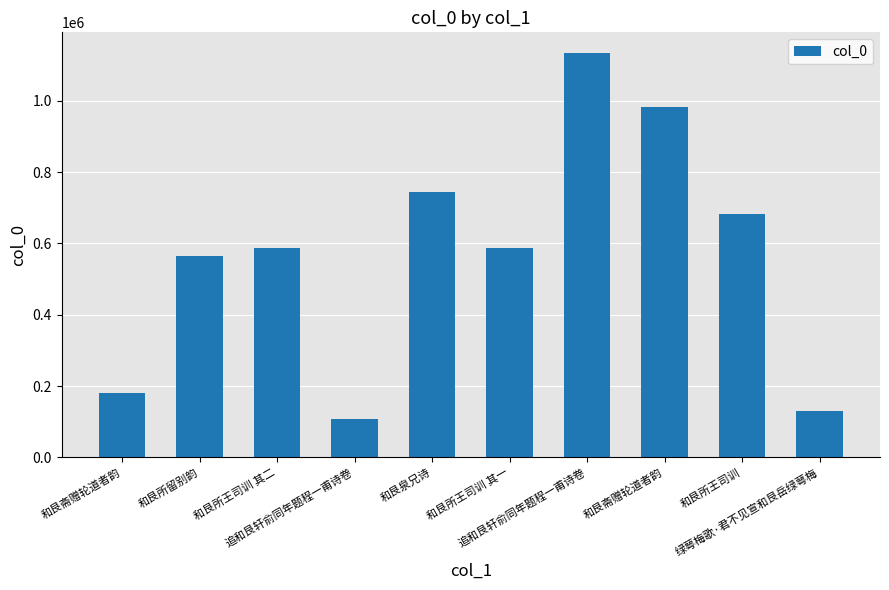

What is the change in value from 和艮所王司训 其二 to 绿萼梅歌·君不见宣和艮岳绿萼梅?

-455528